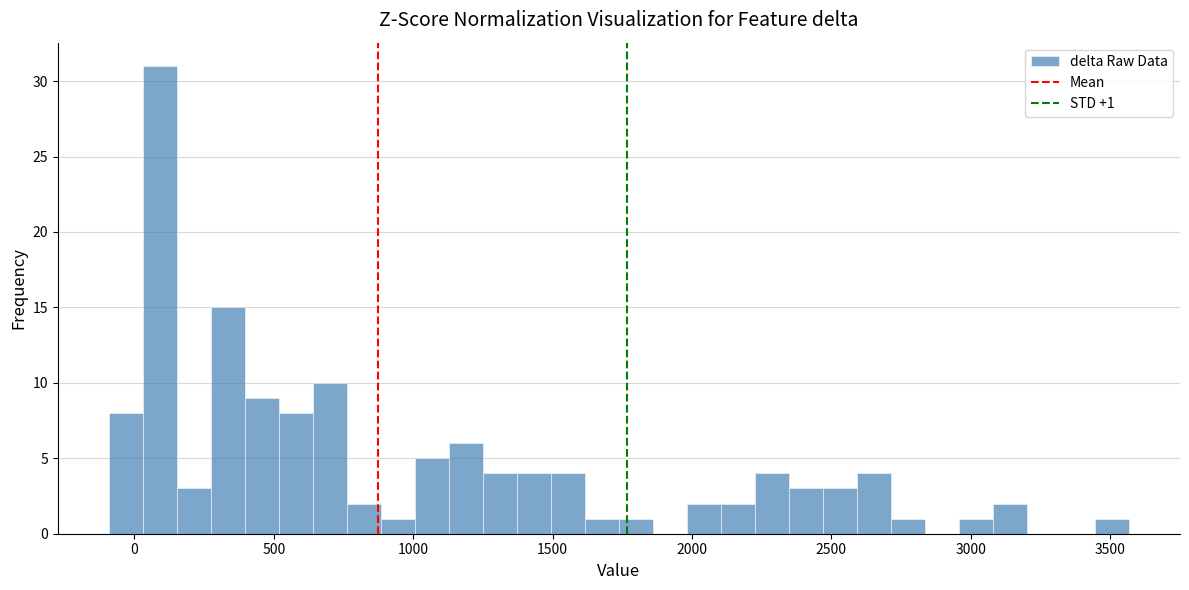

Read against the x-axis, roughly where is the centre of the tallest bar?

100